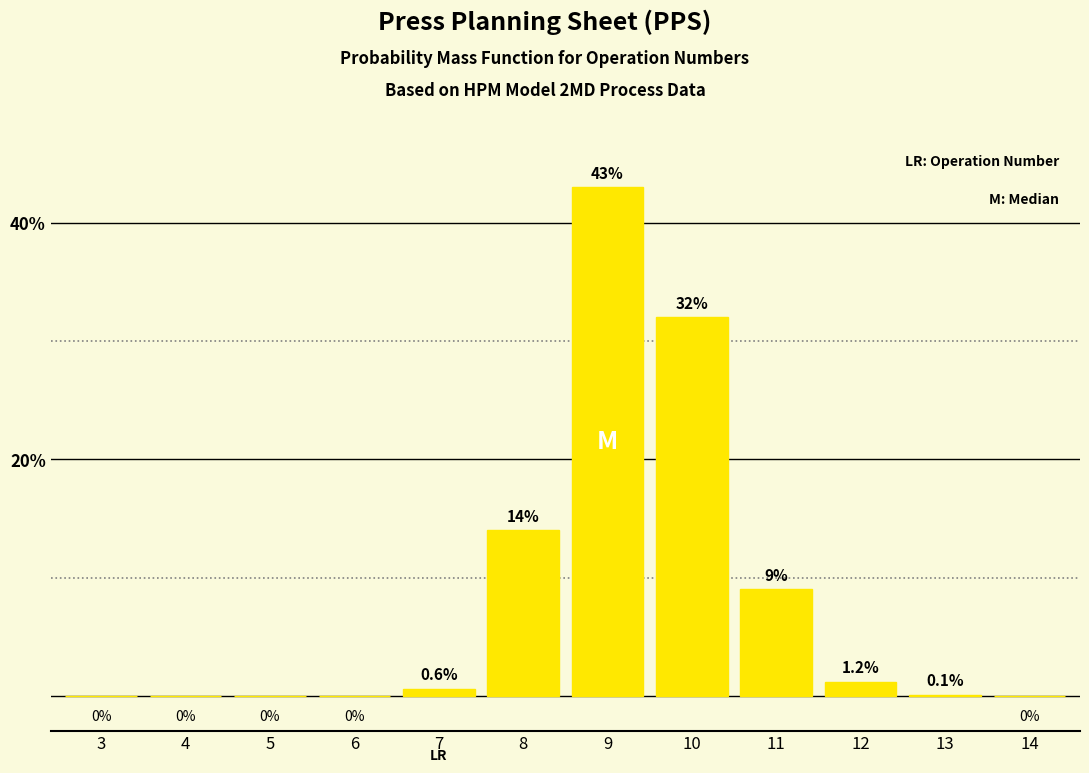

Reading right to left, list all the values displayed in this chart.

14=0.0	13=0.1	12=1.2	11=9.0	10=32.0	9=43.0	8=14.0	7=0.6	6=0.0	5=0.0	4=0.0	3=0.0